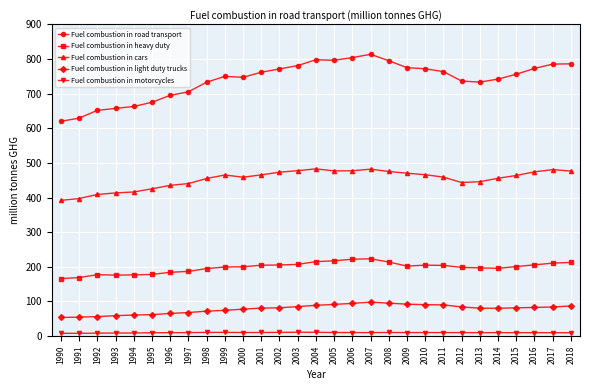

Is this an area chart (filled region under the line)?

No